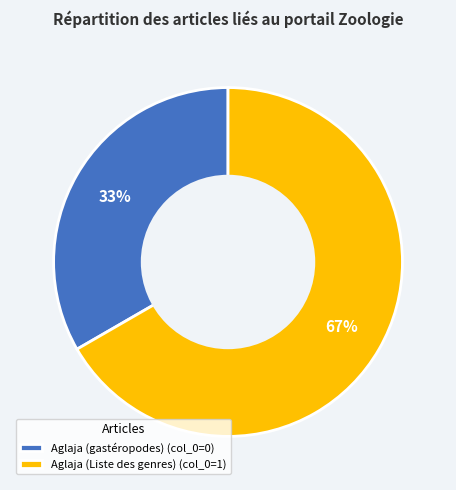

Which category has the biggest portion of the pie?

Aglaja (Liste des genres)